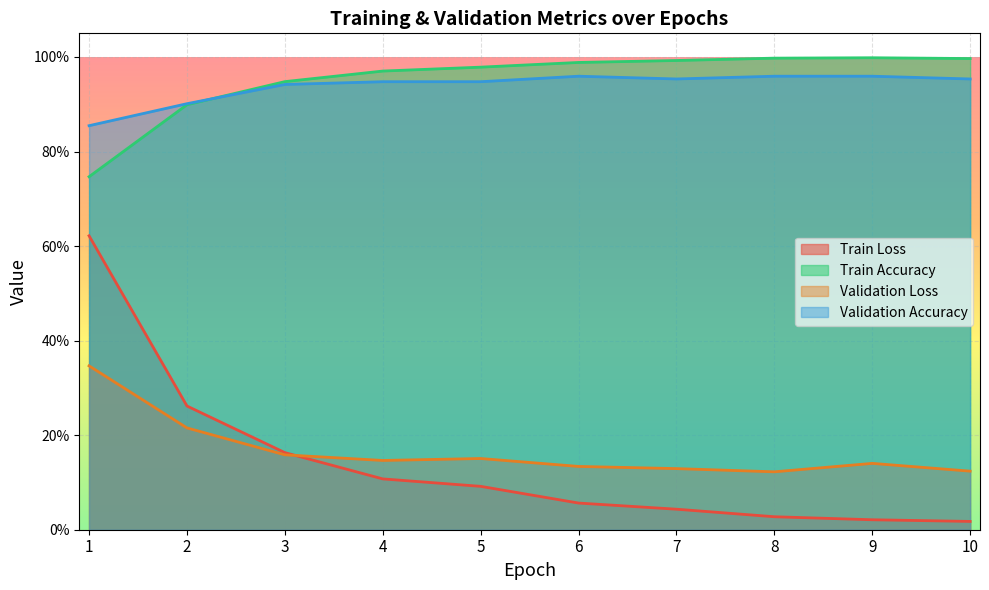

Which category has the lowest value in the Train Accuracy series?

1